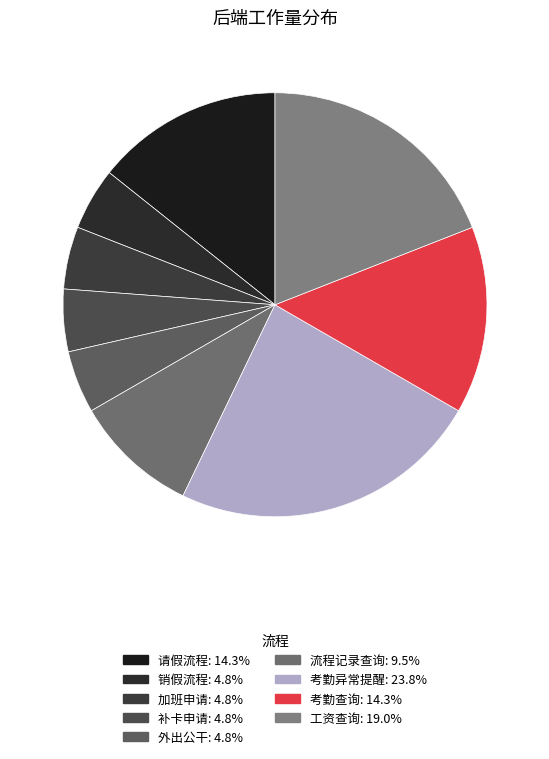

To the nearest percent, what is the difference between the largest and smallest slice percentages?

19%